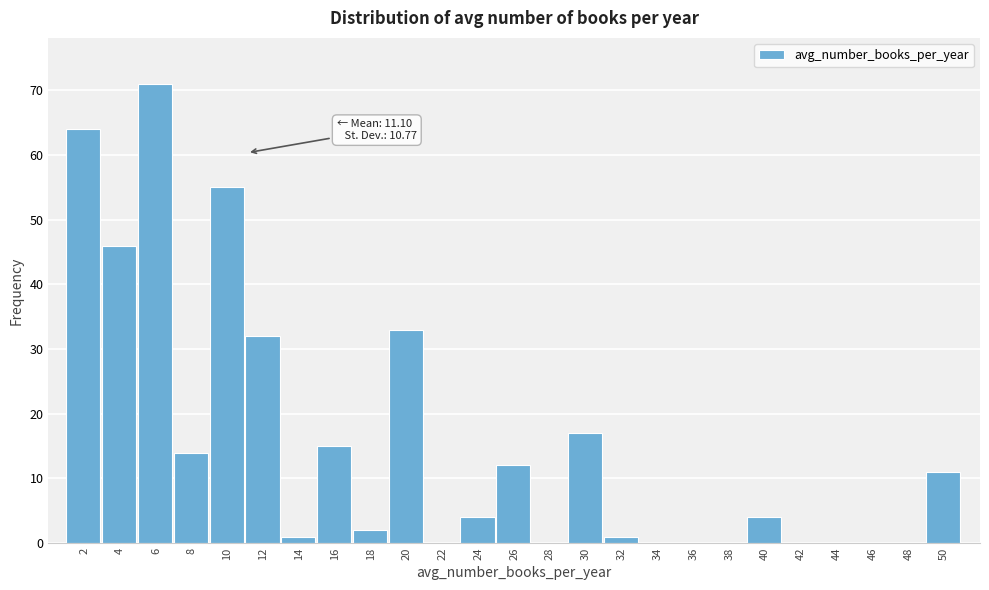

Reading right to left, what are all the values shown in this chart?

50=11	48=0	46=0	44=0	42=0	40=4	38=0	36=0	34=0	32=1	30=17	28=0	26=12	24=4	22=0	20=33	18=2	16=15	14=1	12=32	10=55	8=14	6=71	4=46	2=64